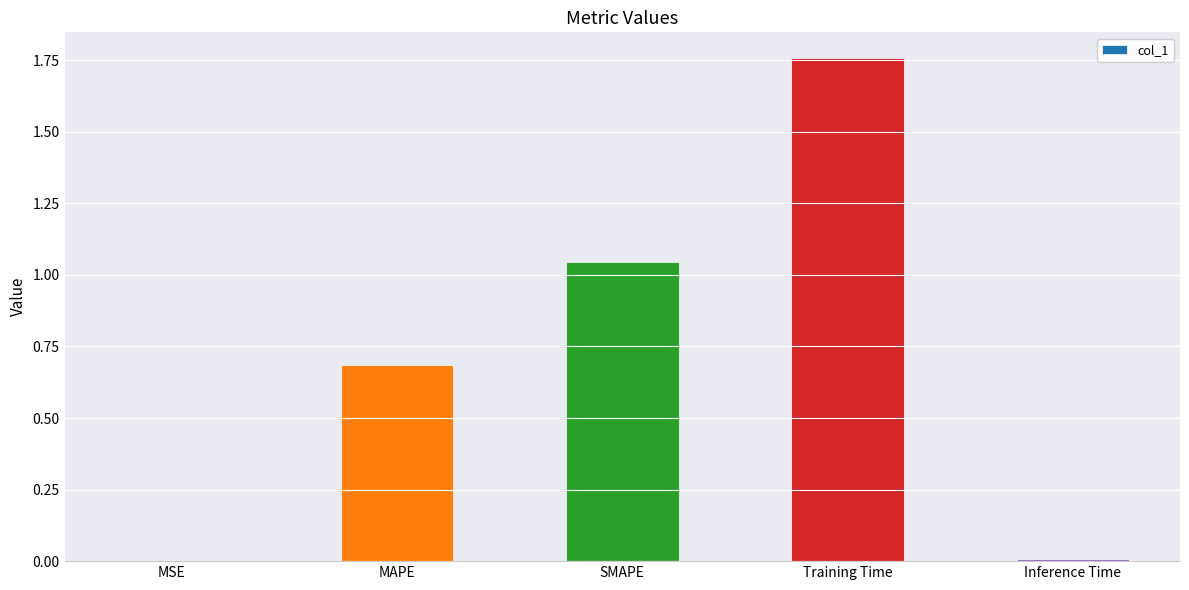

Which label corresponds to the largest value in the chart?

Training Time